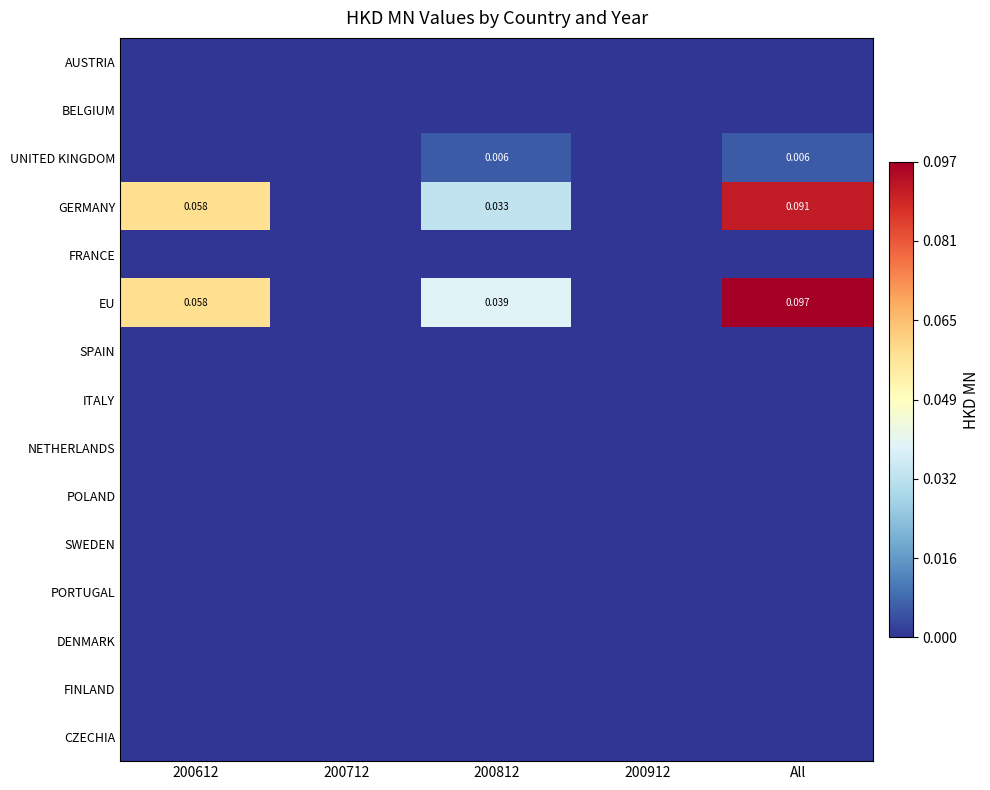

At which category is the sum across all series the highest?

All